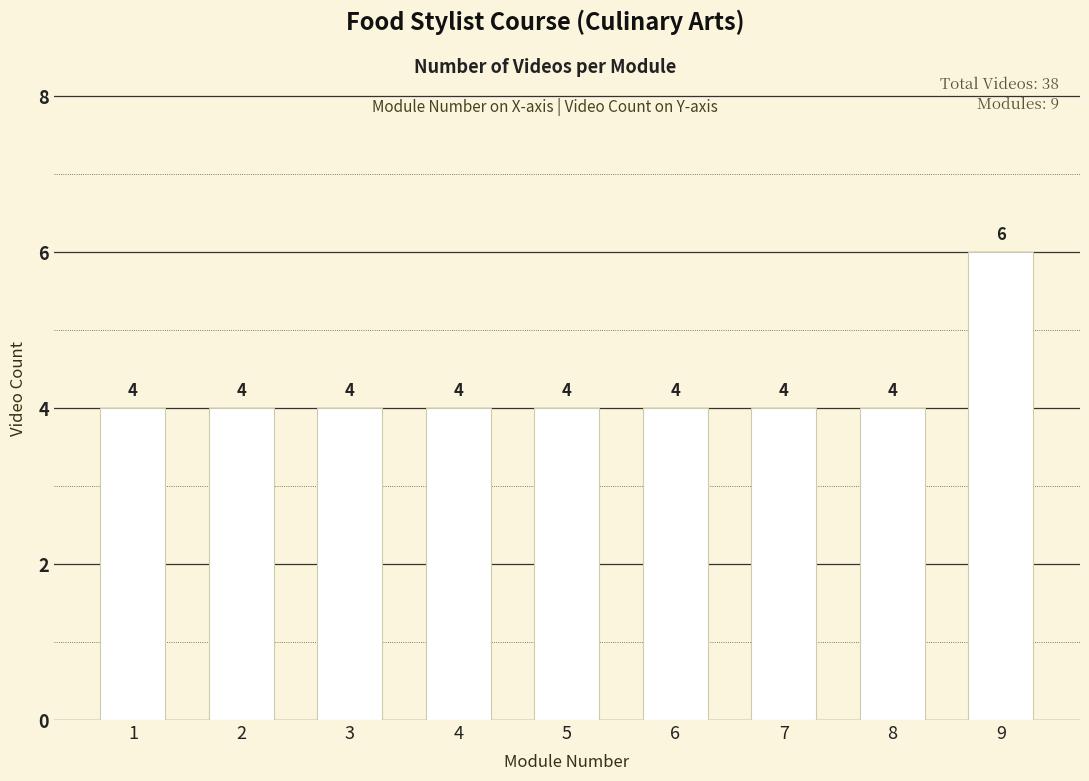

What is the minimum value shown in the chart?

4